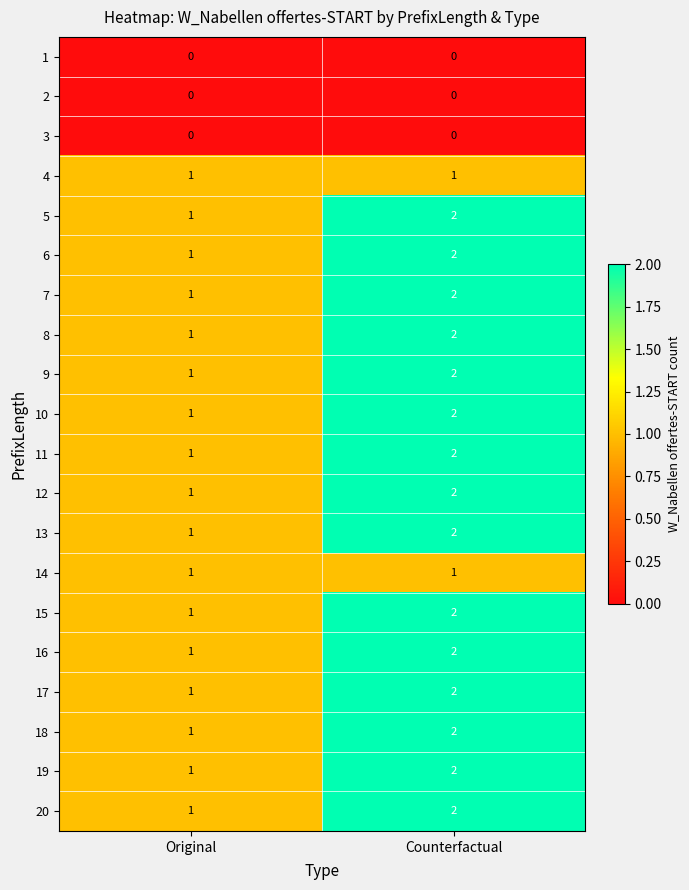

At which category is the sum across all series the highest?

Counterfactual